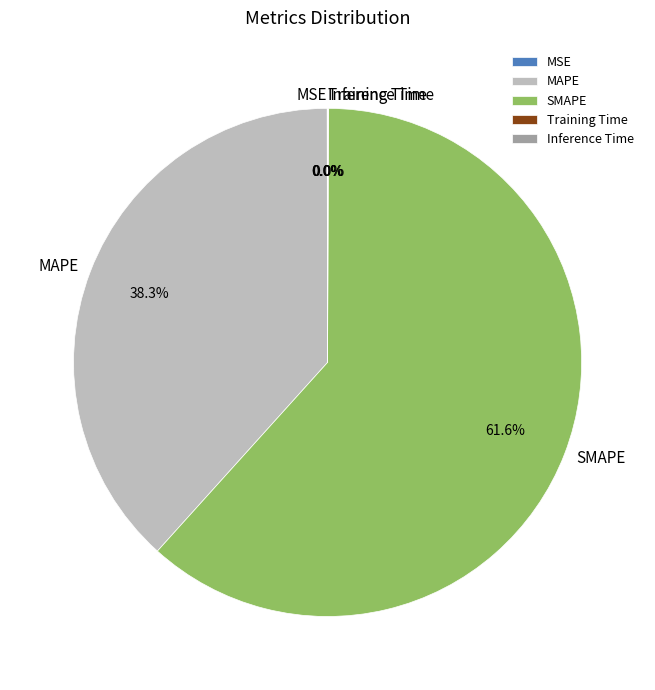

To the nearest percent, what is the average slice percentage?

20%